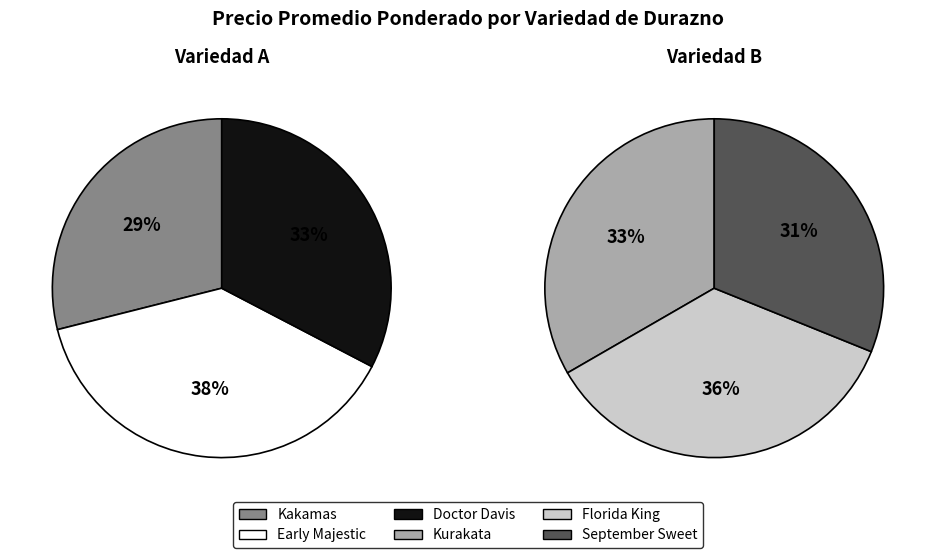

Is there a majority slice in this chart?

No